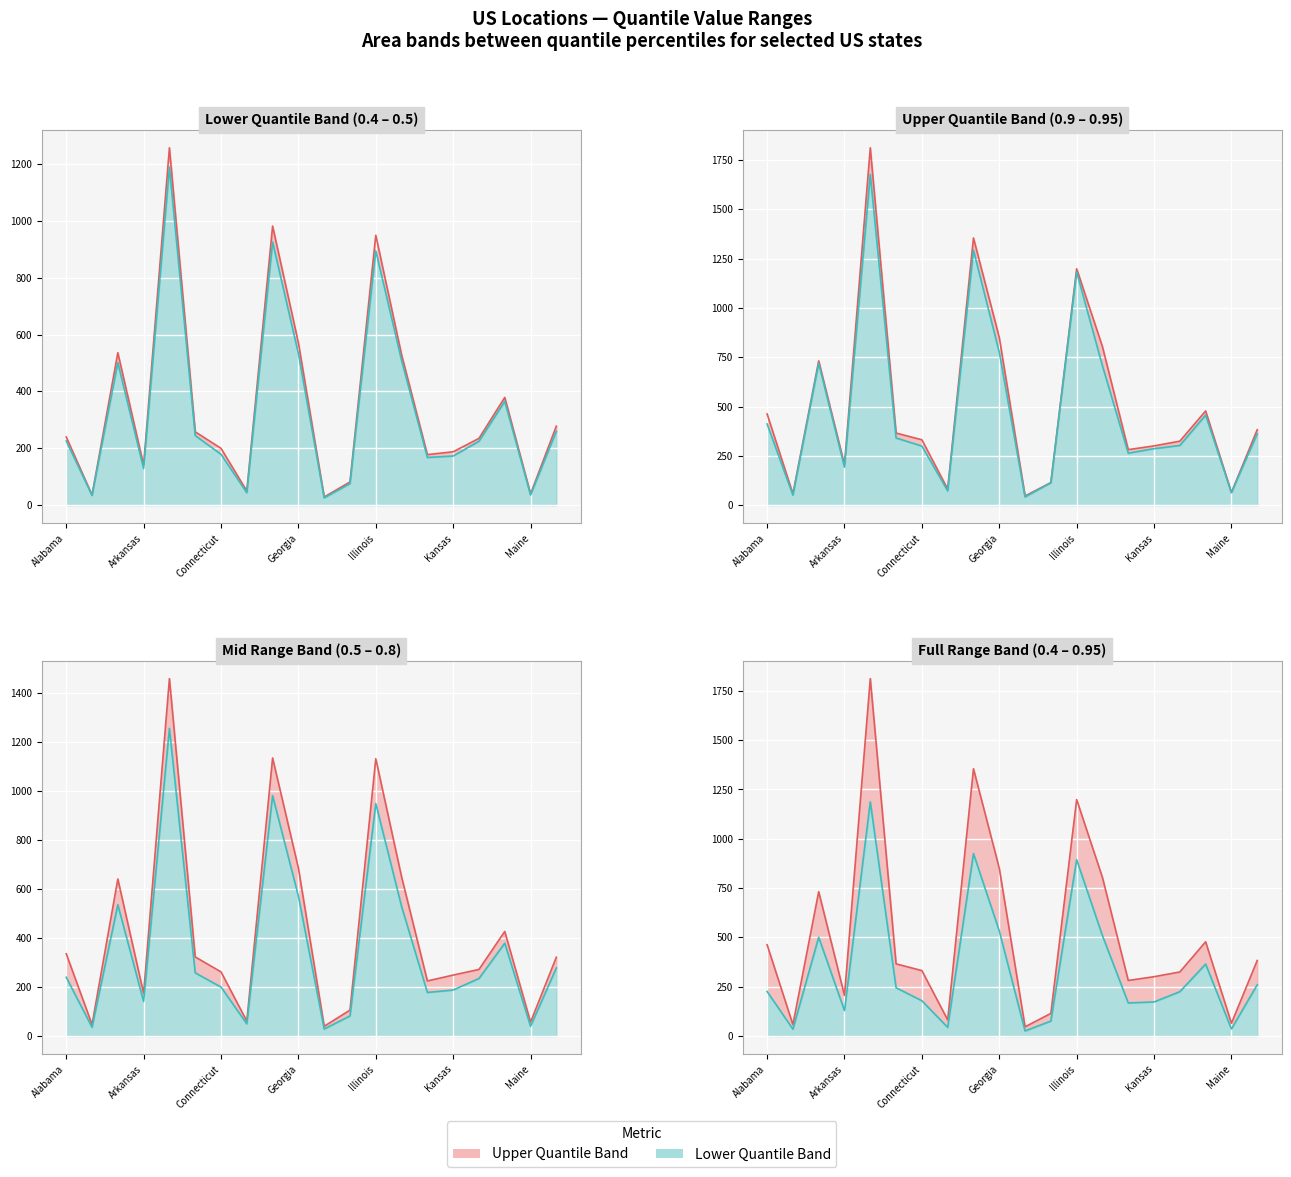

The value of Upper bound (0.5) line at Kansas is 188. True or false?

True